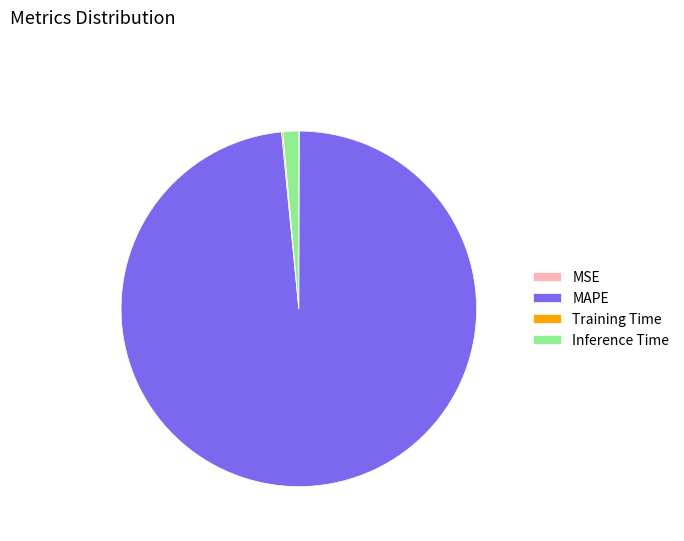

Does any single category account for the majority?

Yes